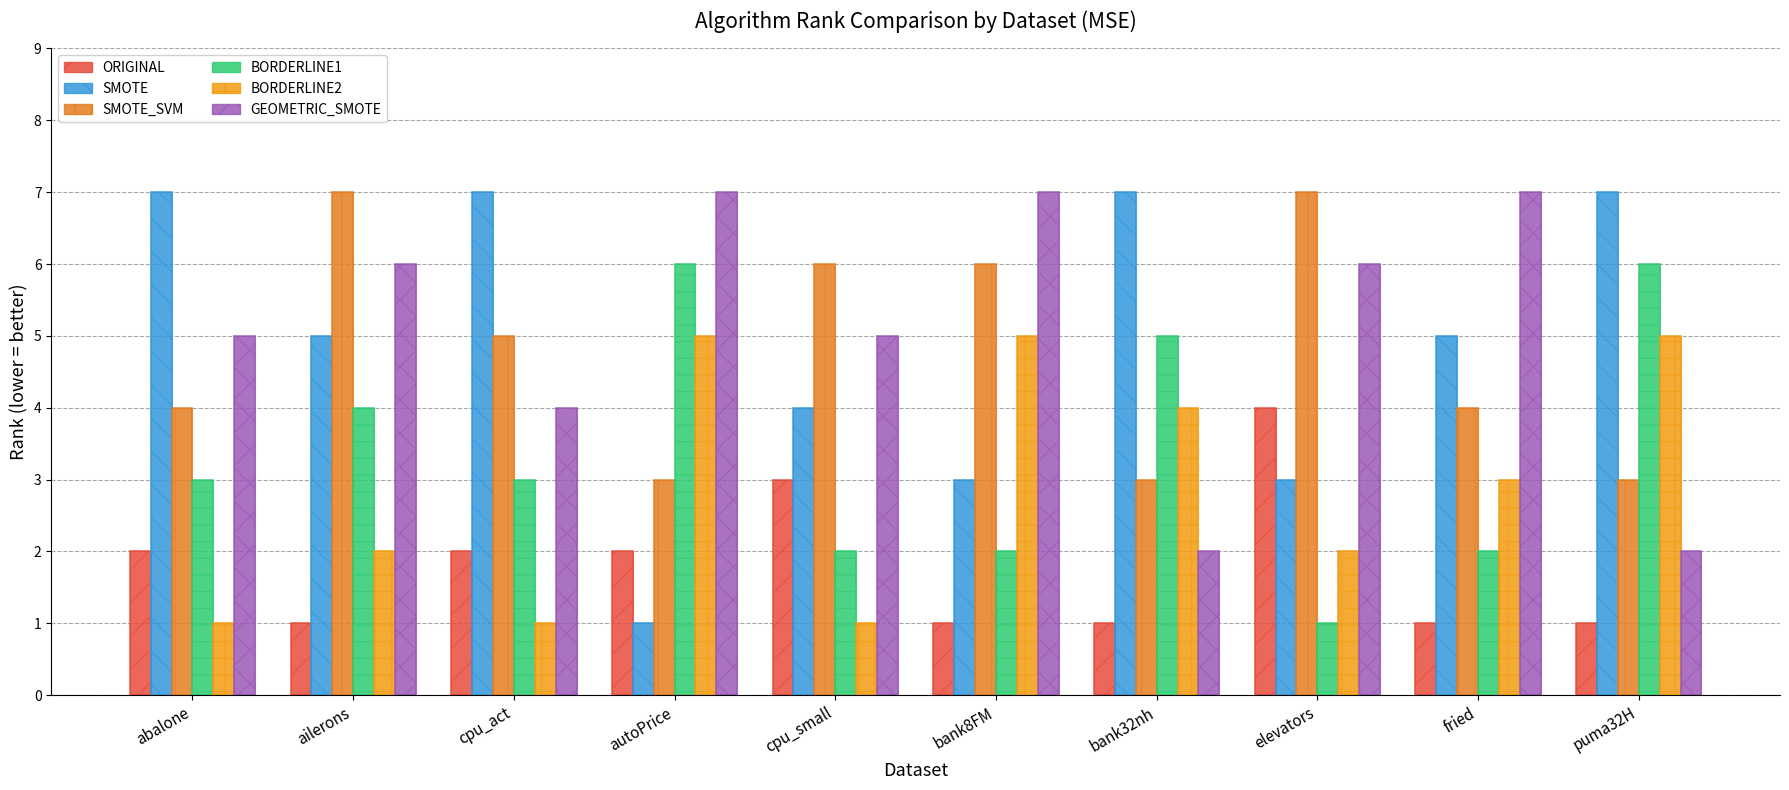

At how many categories does at least one series exceed 6?

9